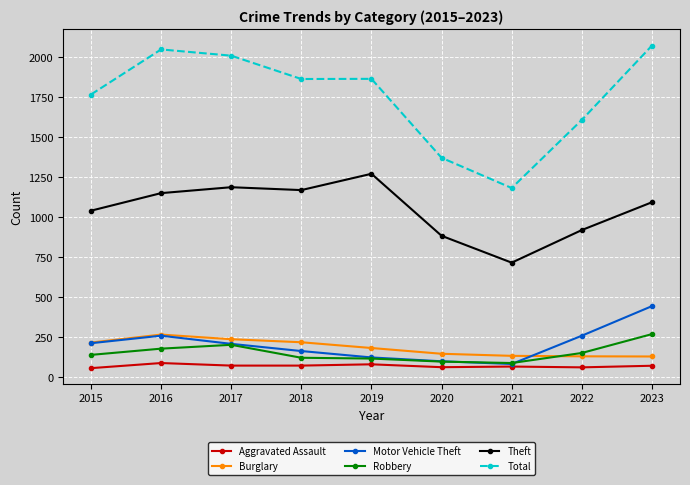

Is the value of Theft at 2021 greater than the value of Robbery at 2015?

Yes